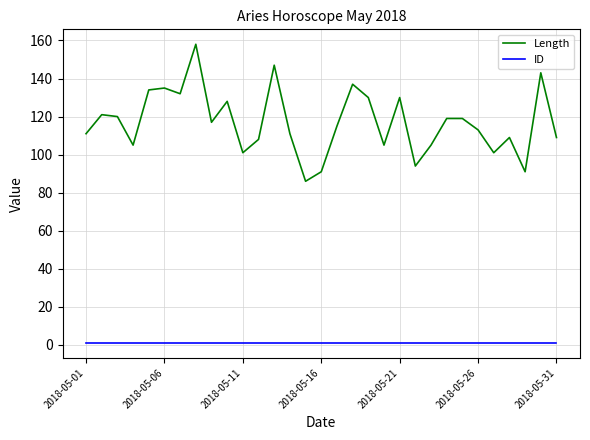

True or false: Length has more than 1 points higher than both neighbors.

True